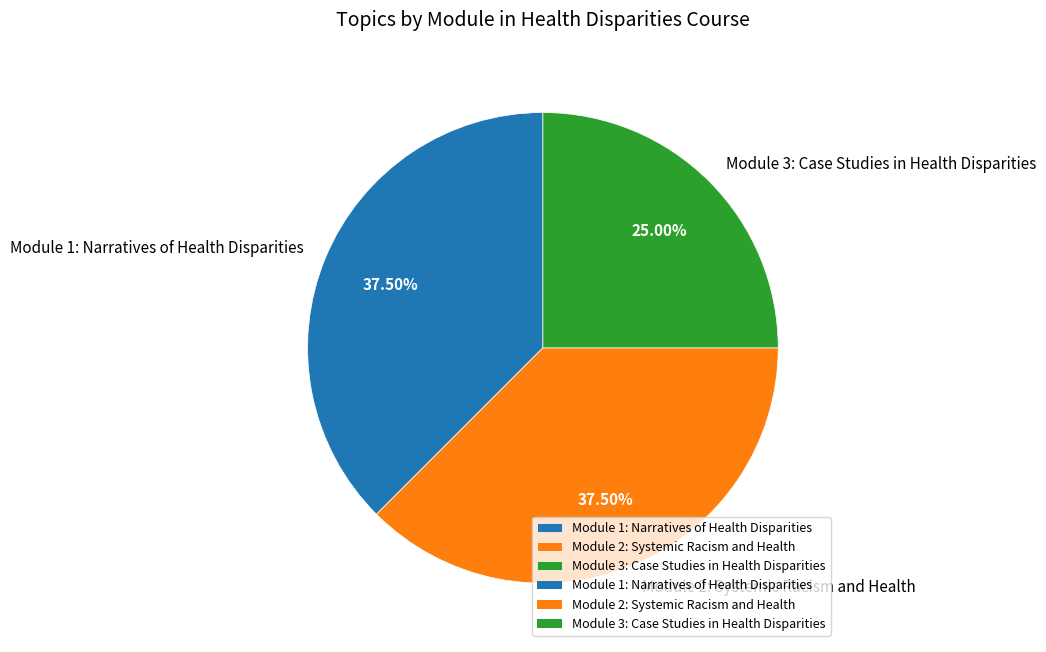

Does Module 1: Narratives of Health Disparities account for over 50% of the chart?

No